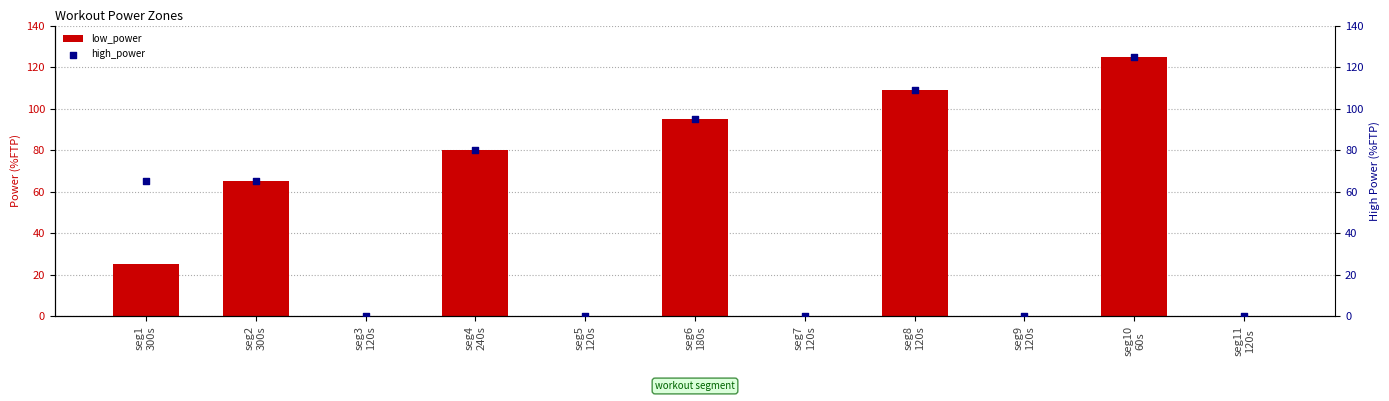

Which series has the largest total across all categories?

high_power